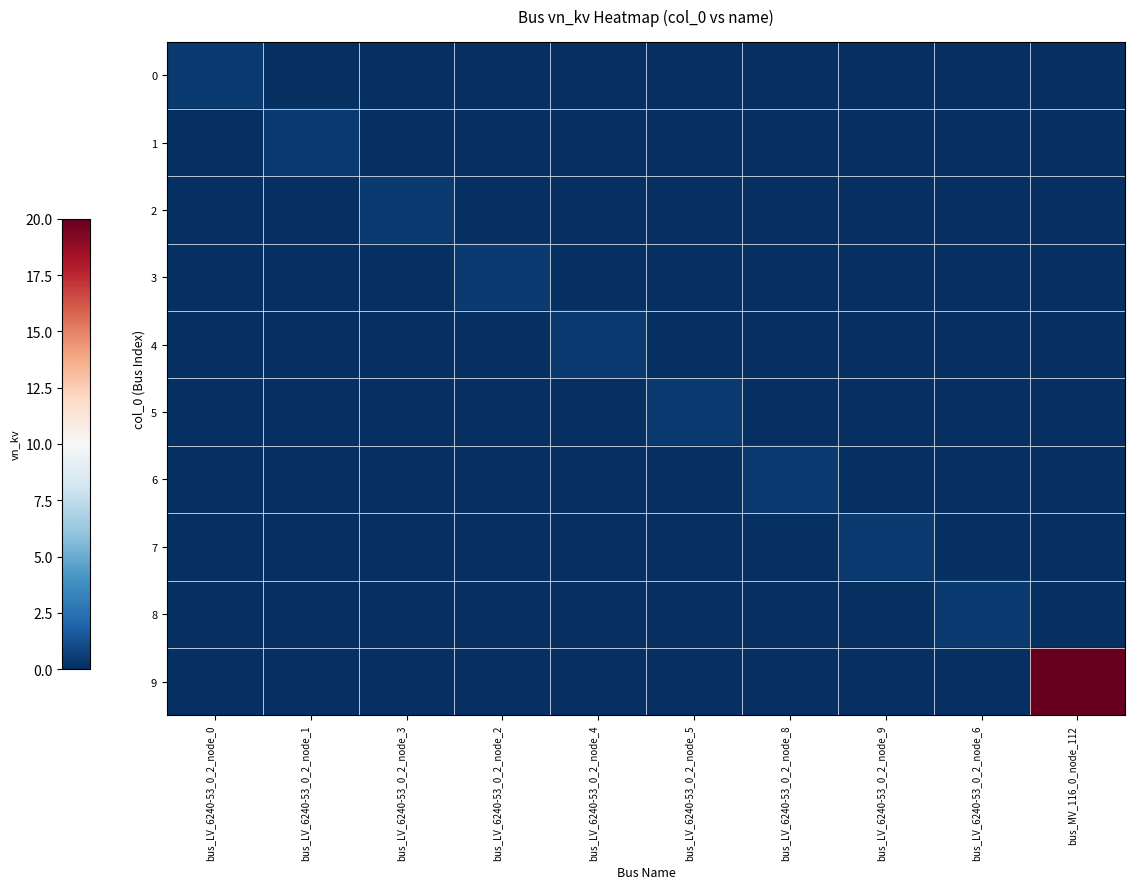

Which series changed the most between bus_LV_6240-53_0_2_node_0 and bus_MV_116_0_node_112?

9